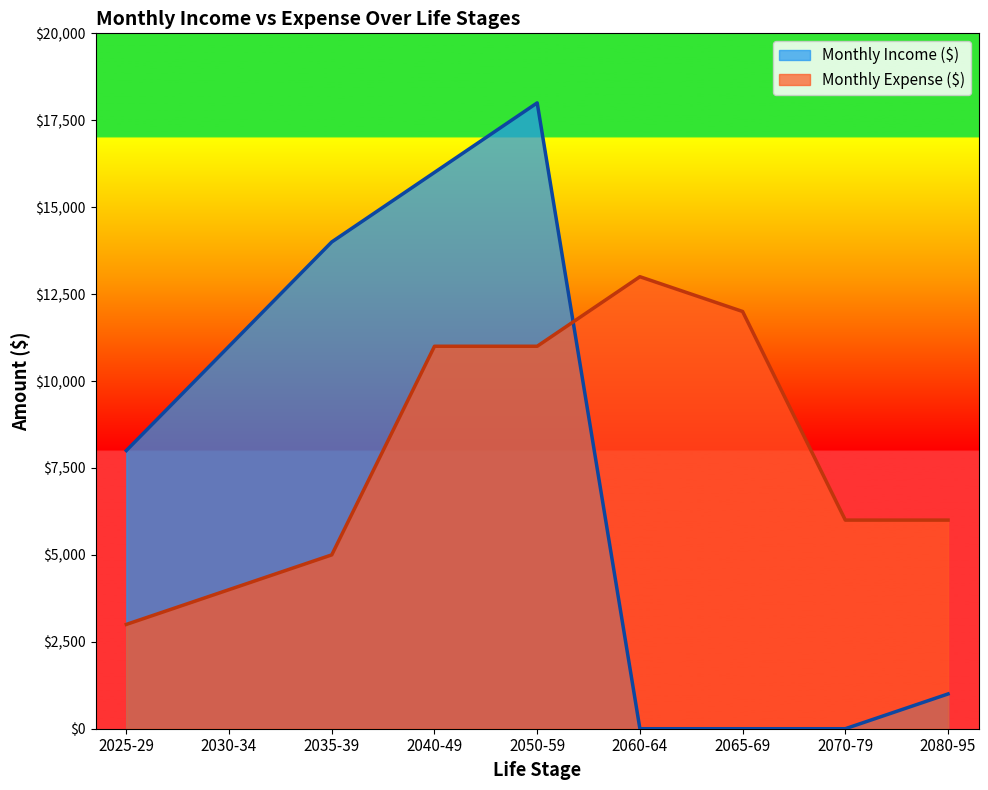

How many intersections are there between Monthly Income ($) and Monthly Expense ($)?

1